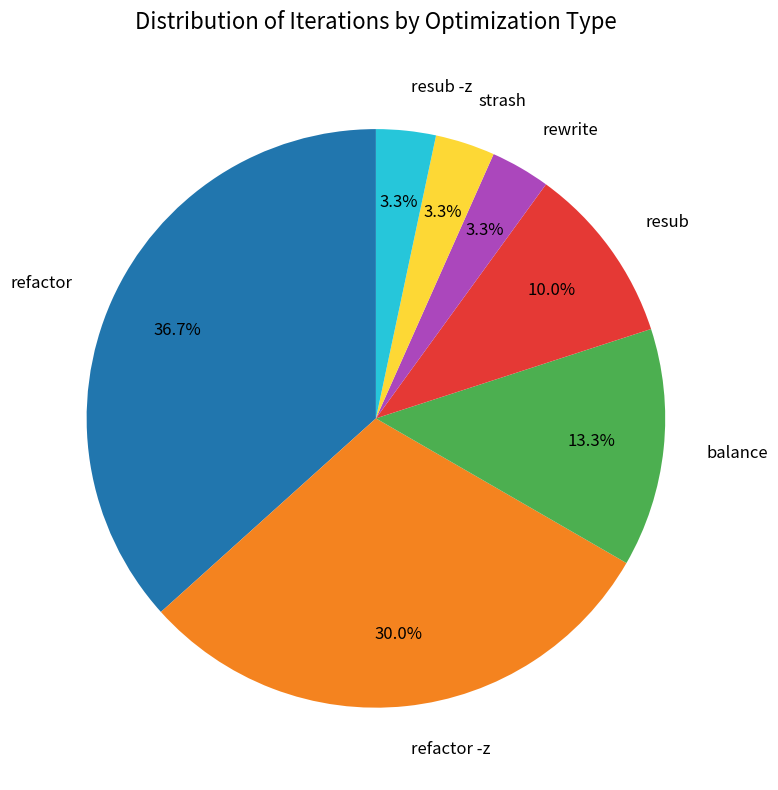

What percentage is NOT represented by refactor -z?

70.0%